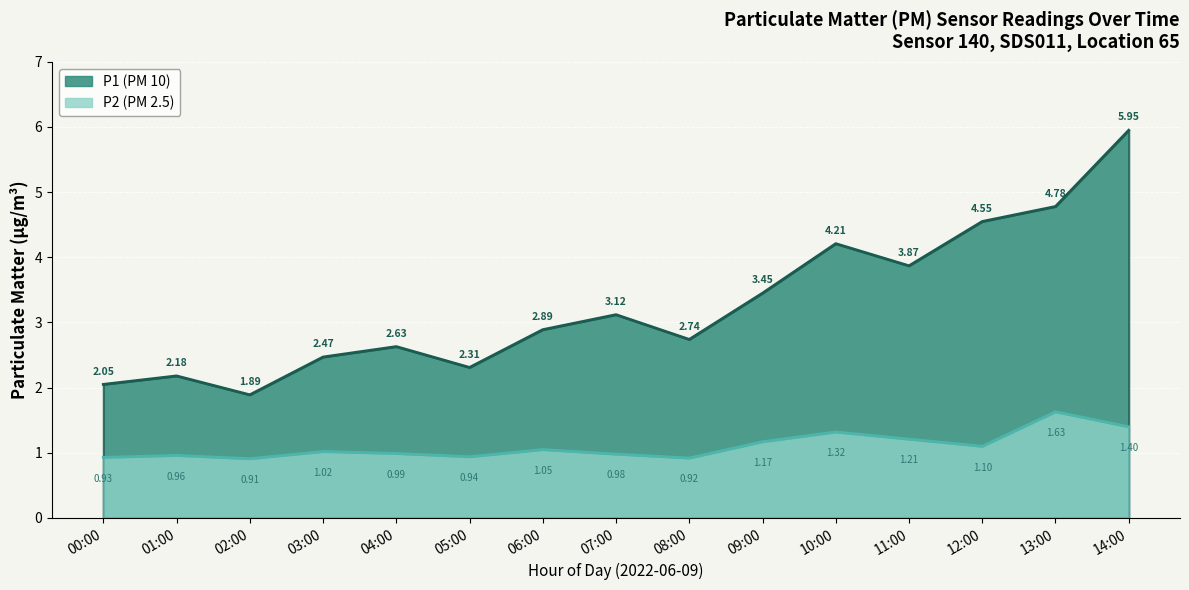

True or false: P1 and P2 cross at least once.

False